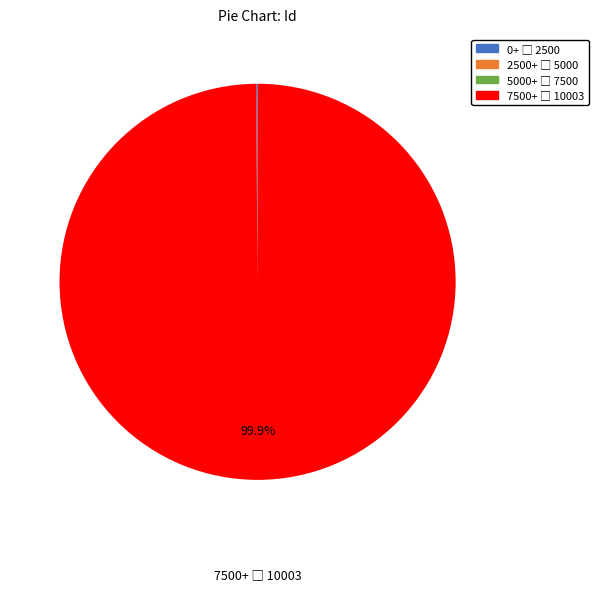

Does any single category account for the majority?

Yes